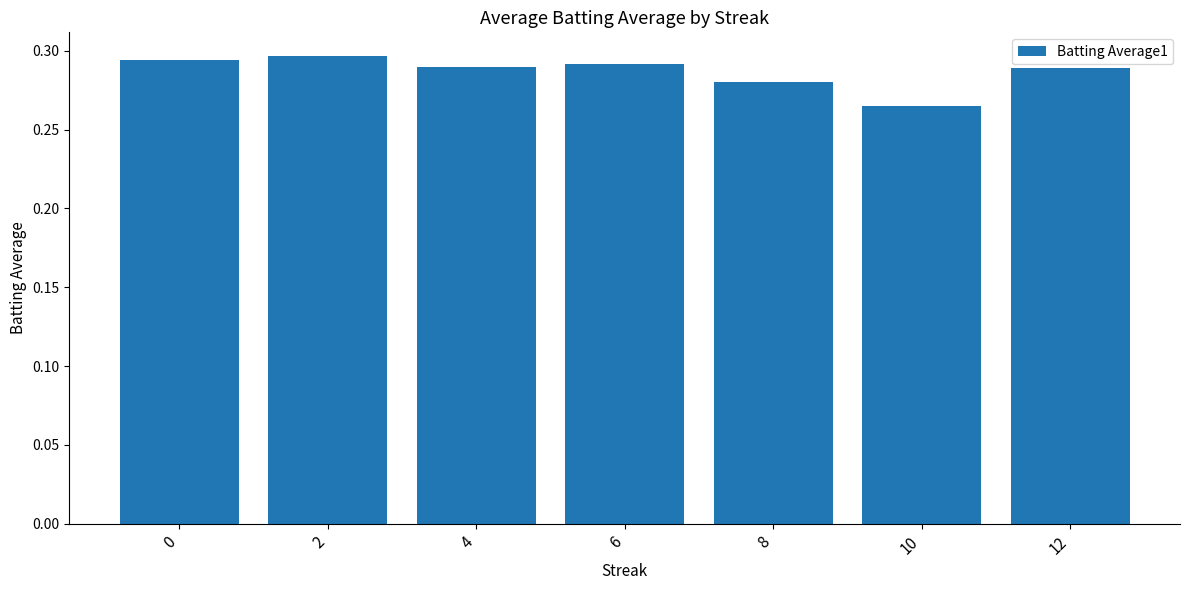

Does the chart contain stacked bars?

No